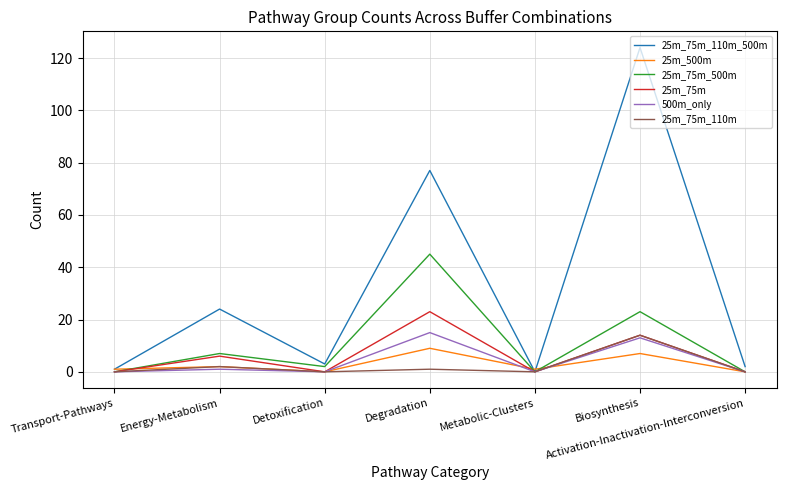

Which series has the largest range (max minus min)?

25m_75m_110m_500m